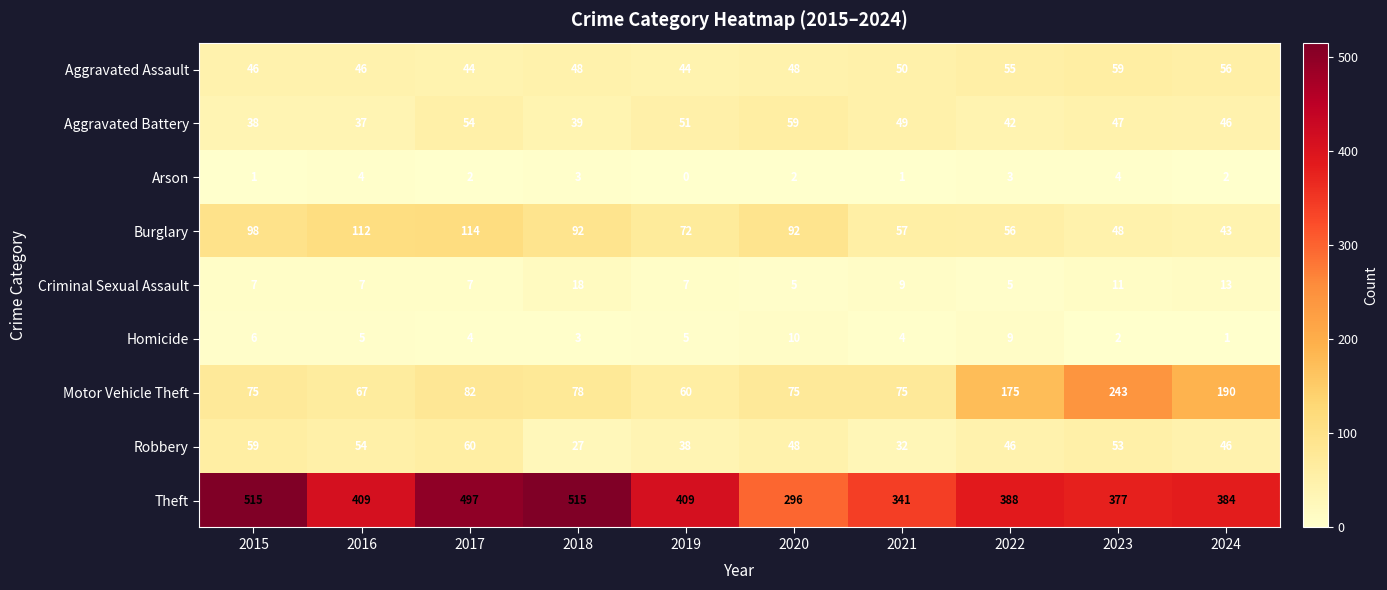

What value does the Robbery series have at 2015?

59